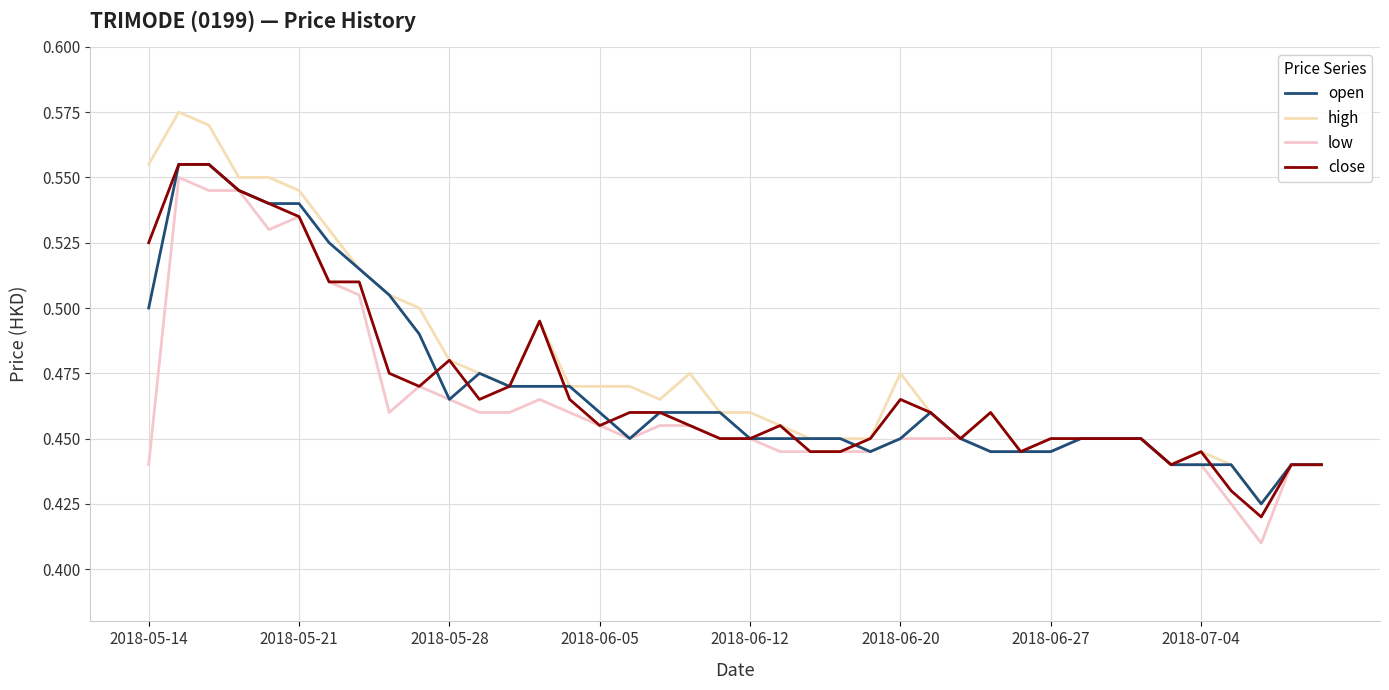

How many lines are shown in the chart?

4